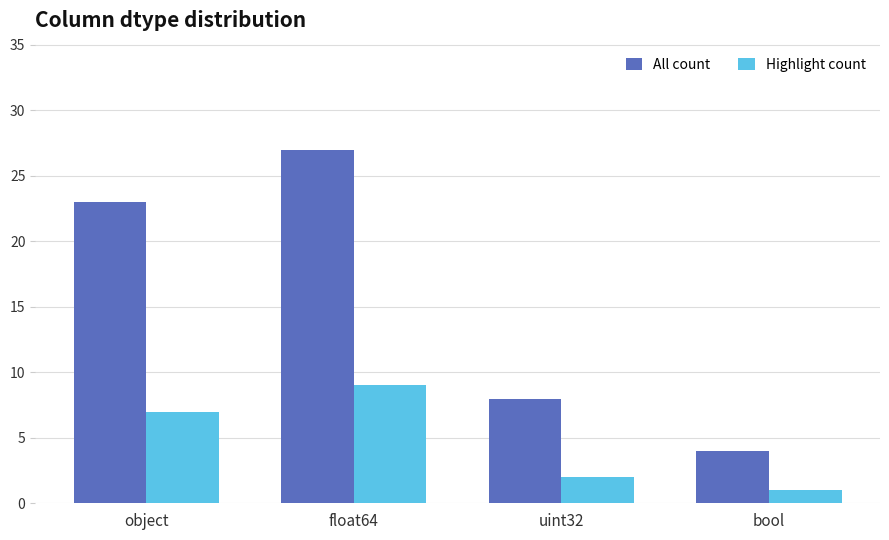

What is the minimum value shown in the chart?

1